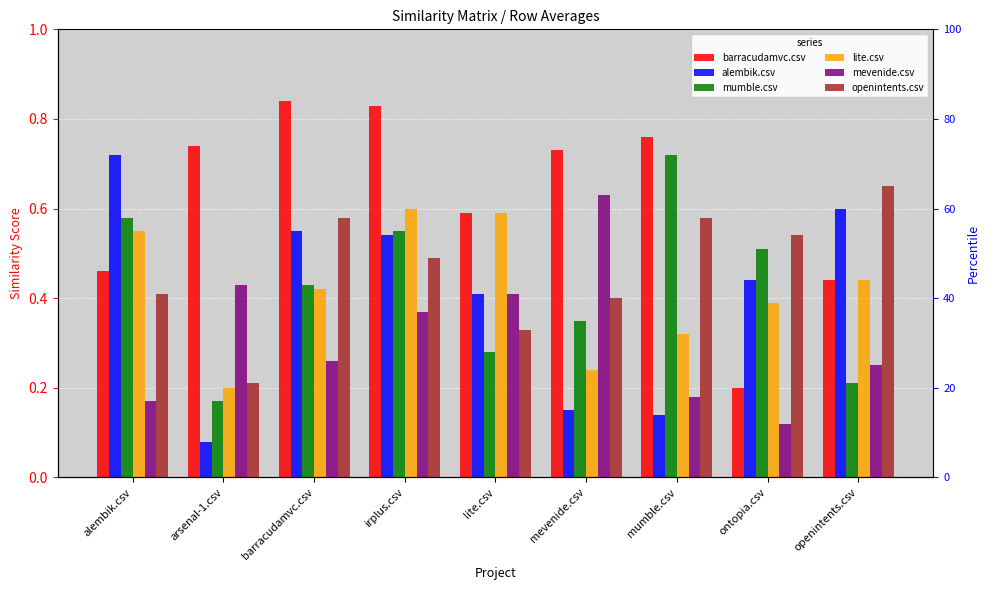

Reading left to right, transcribe all the data shown in this chart.

barracudamvc.csv: 0.5	0.7	0.8	0.8	0.6	0.7	0.8	0.2	0.4
alembik.csv: 0.7	0.1	0.6	0.5	0.4	0.1	0.1	0.4	0.6
mumble.csv: 0.6	0.2	0.4	0.6	0.3	0.3	0.7	0.5	0.2
lite.csv: 0.6	0.2	0.4	0.6	0.6	0.2	0.3	0.4	0.4
mevenide.csv: 0.2	0.4	0.3	0.4	0.4	0.6	0.2	0.1	0.2
openintents.csv: 0.4	0.2	0.6	0.5	0.3	0.4	0.6	0.5	0.7